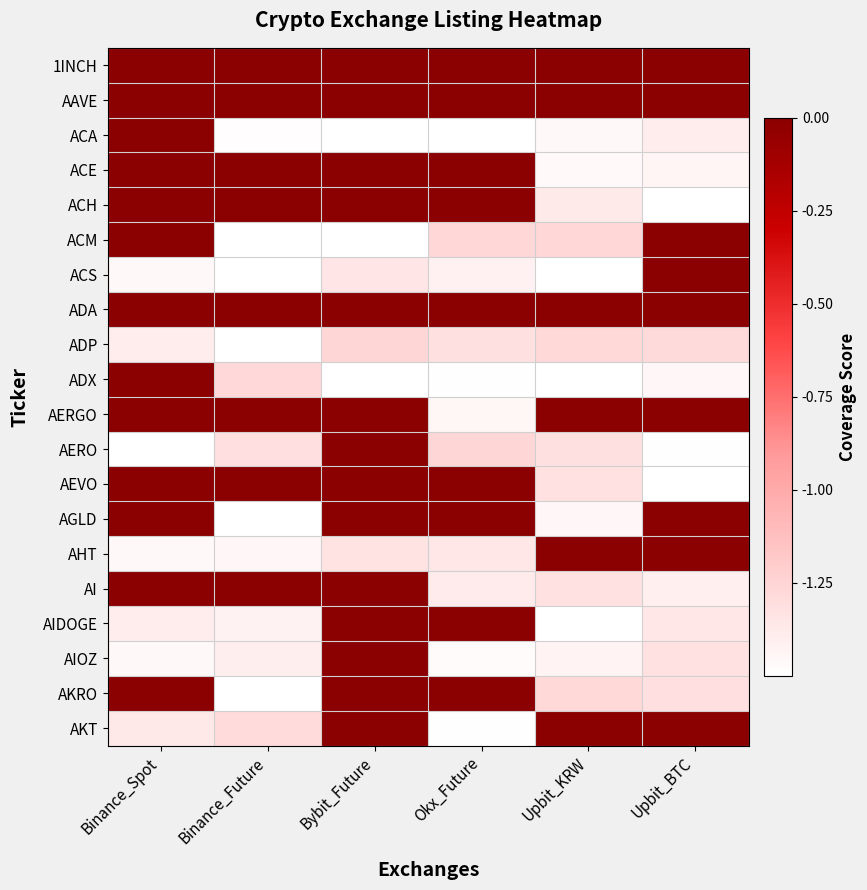

At which category is the sum across all series the highest?

Bybit_Future